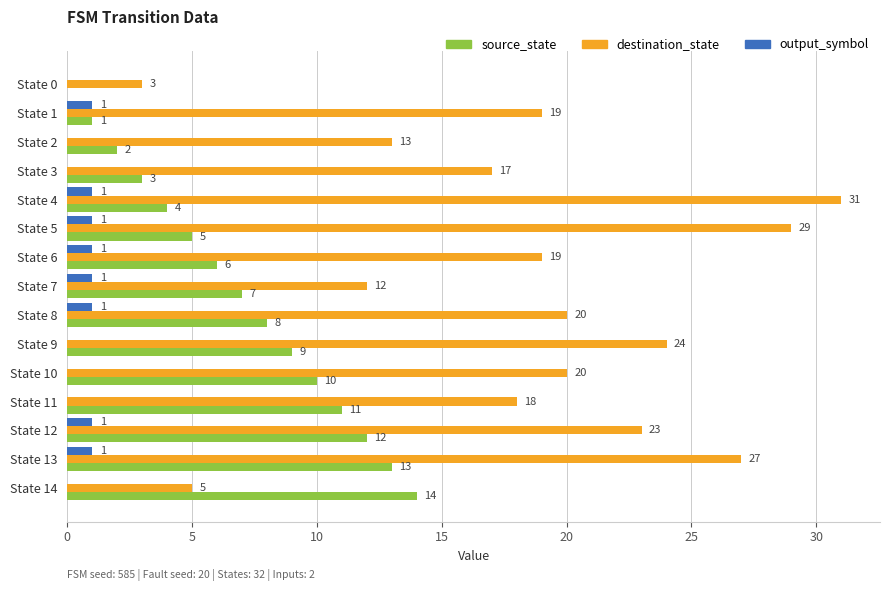

What is the greatest value displayed?

31